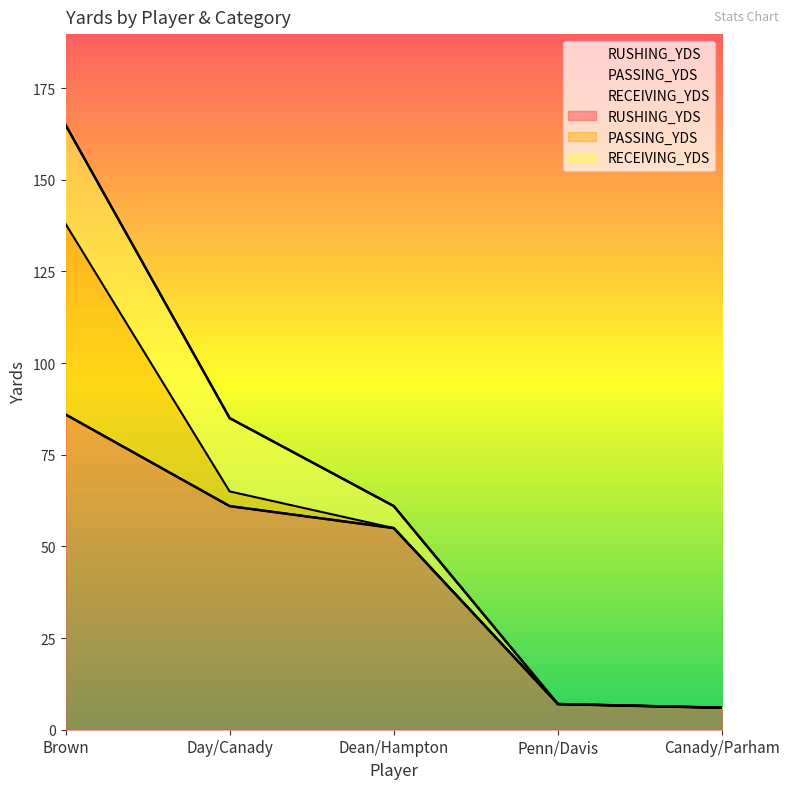

Between Canady/Parham and Penn/Davis, which is larger?

Penn/Davis